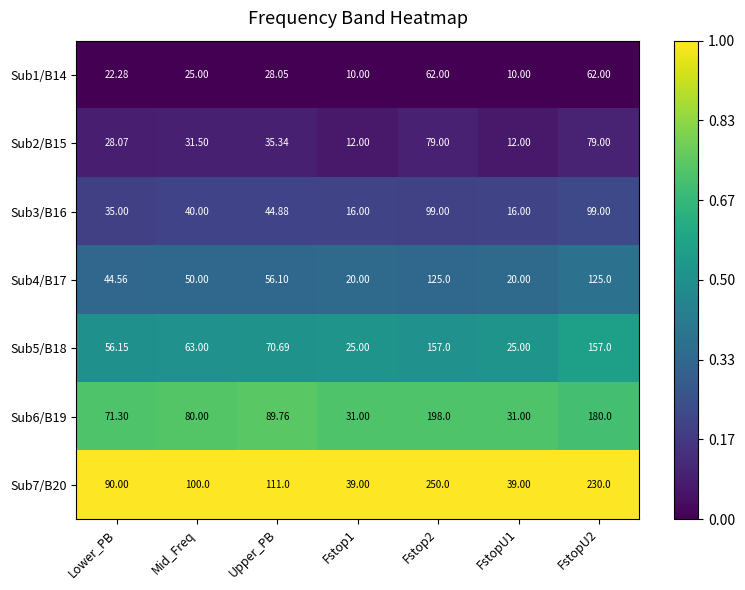

Is the value of Sub3/B16 at FstopU1 greater than the value of Sub2/B15 at Mid_Freq?

No